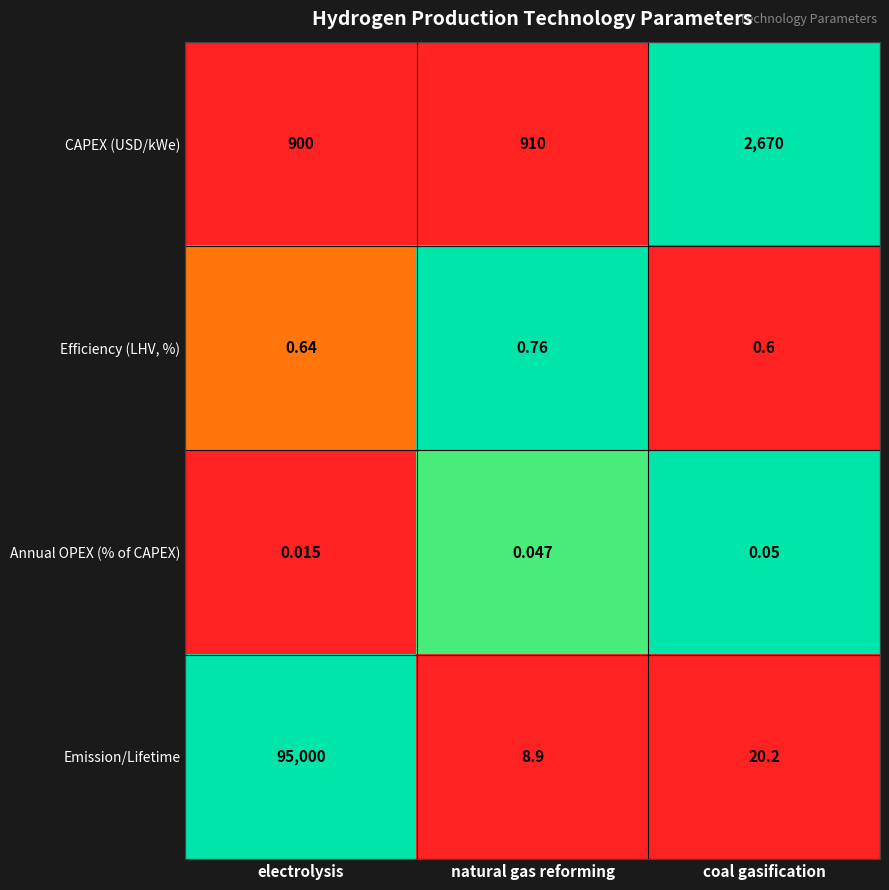

Which series has the largest total across all categories?

Emission/Lifetime